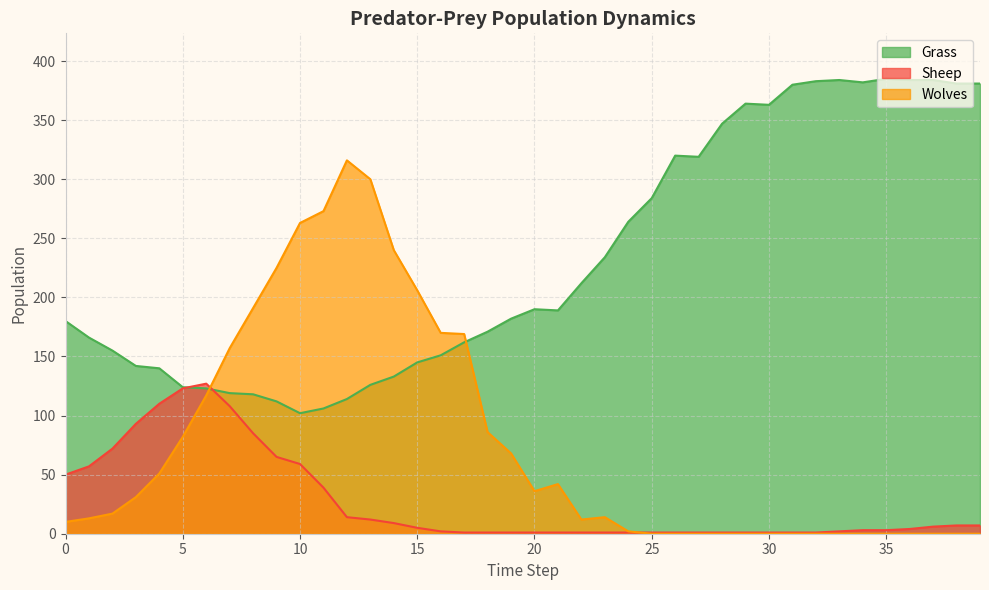

Which series has the largest total across all categories?

Grass